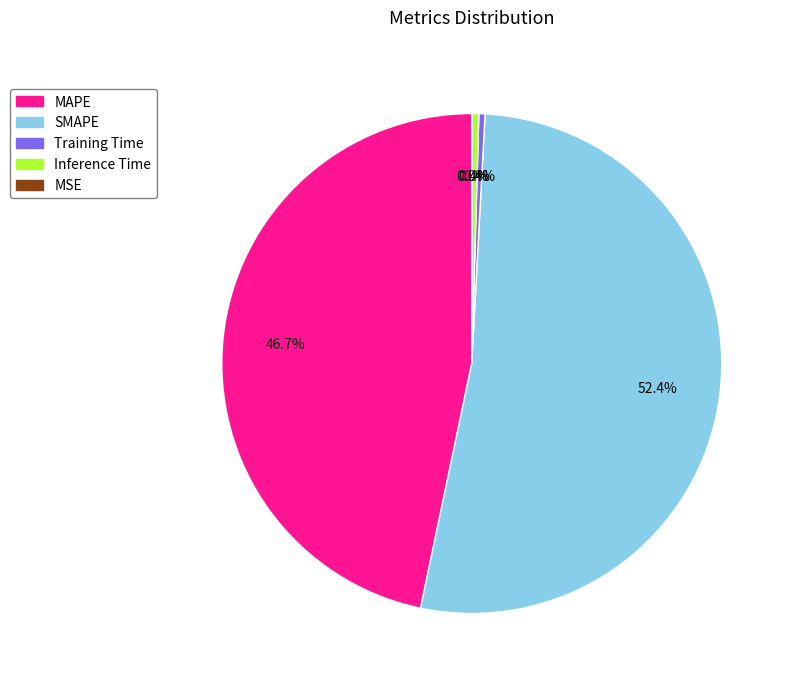

Does any single category account for the majority?

Yes